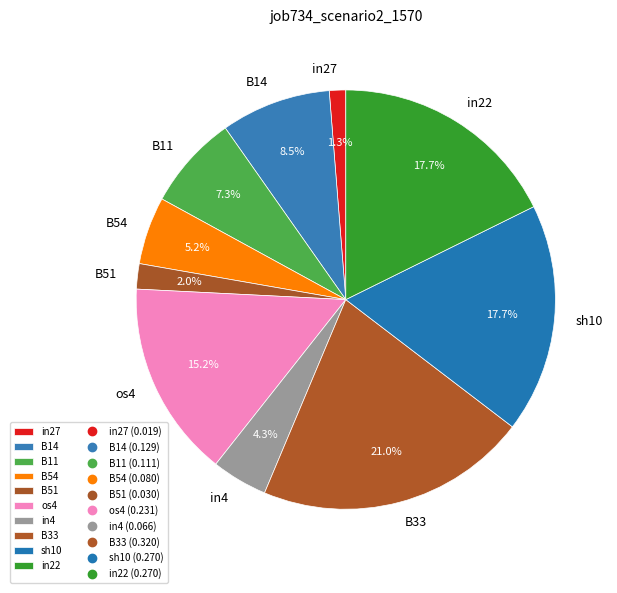

To the nearest percent, what portion does in22 represent?

18%